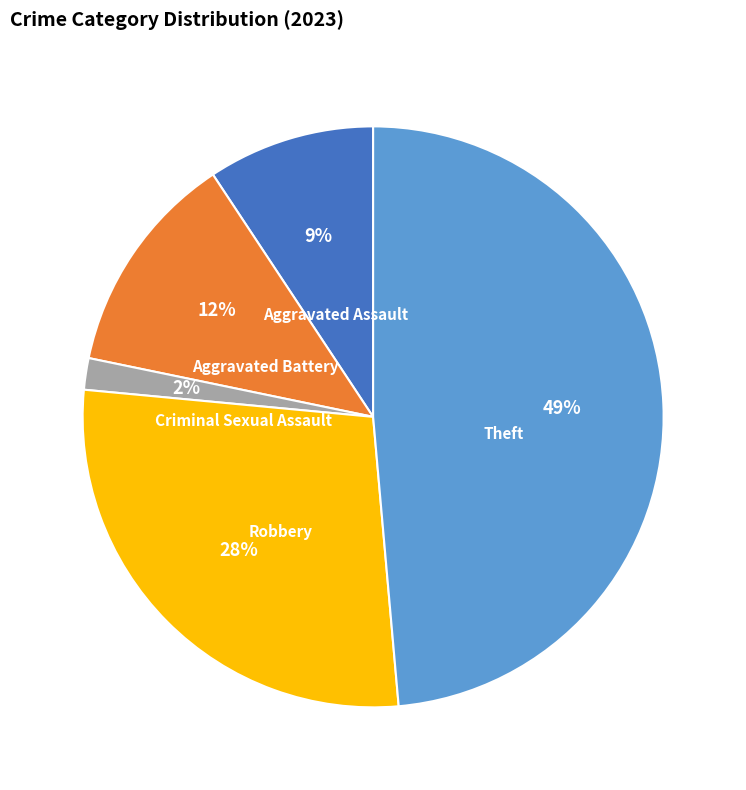

Which slice is the smallest?

Criminal Sexual Assault